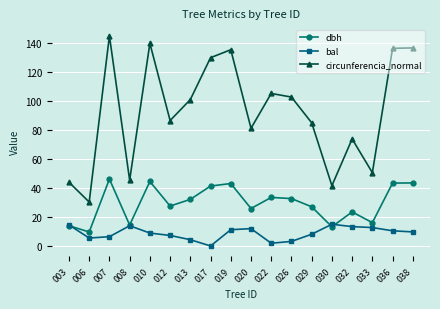

What is the value of the dbh point at the 6th from the left?

27.6